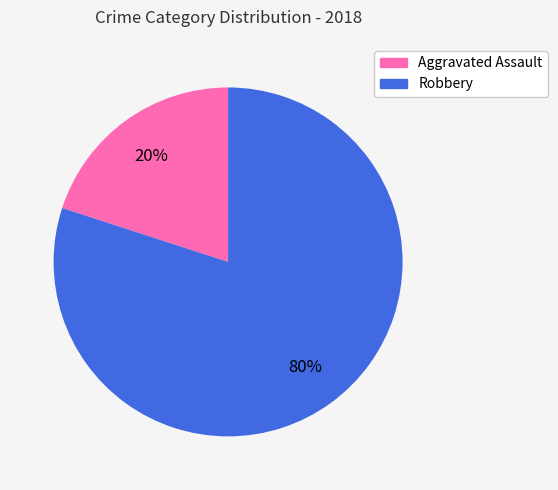

True or false: Robbery accounts for 80% of the total.

True